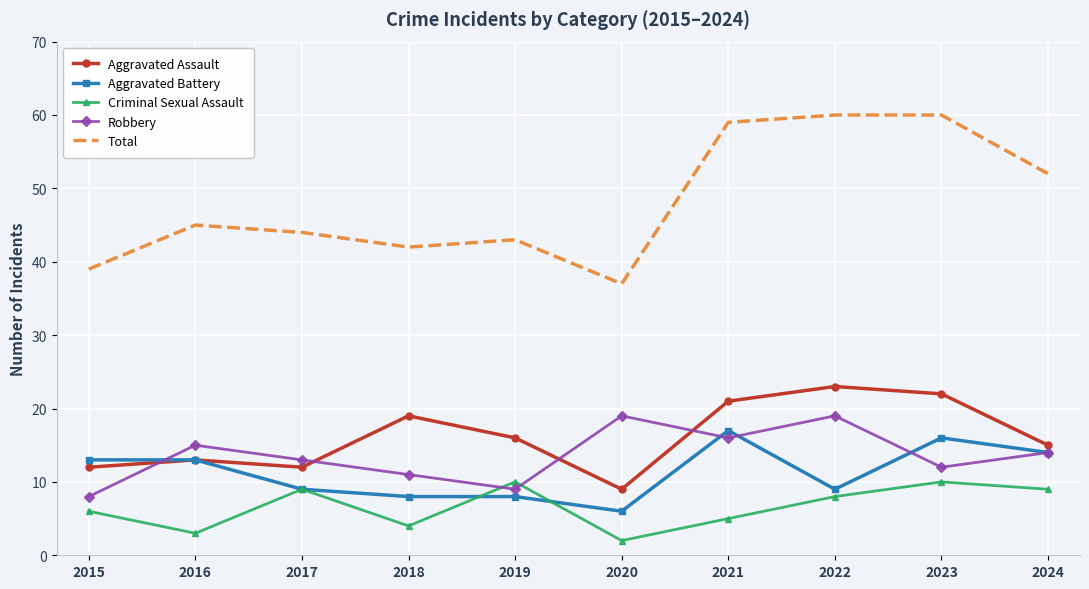

List the series in order of their peak value, lowest first.

Criminal Sexual Assault, Aggravated Battery, Robbery, Aggravated Assault, Total